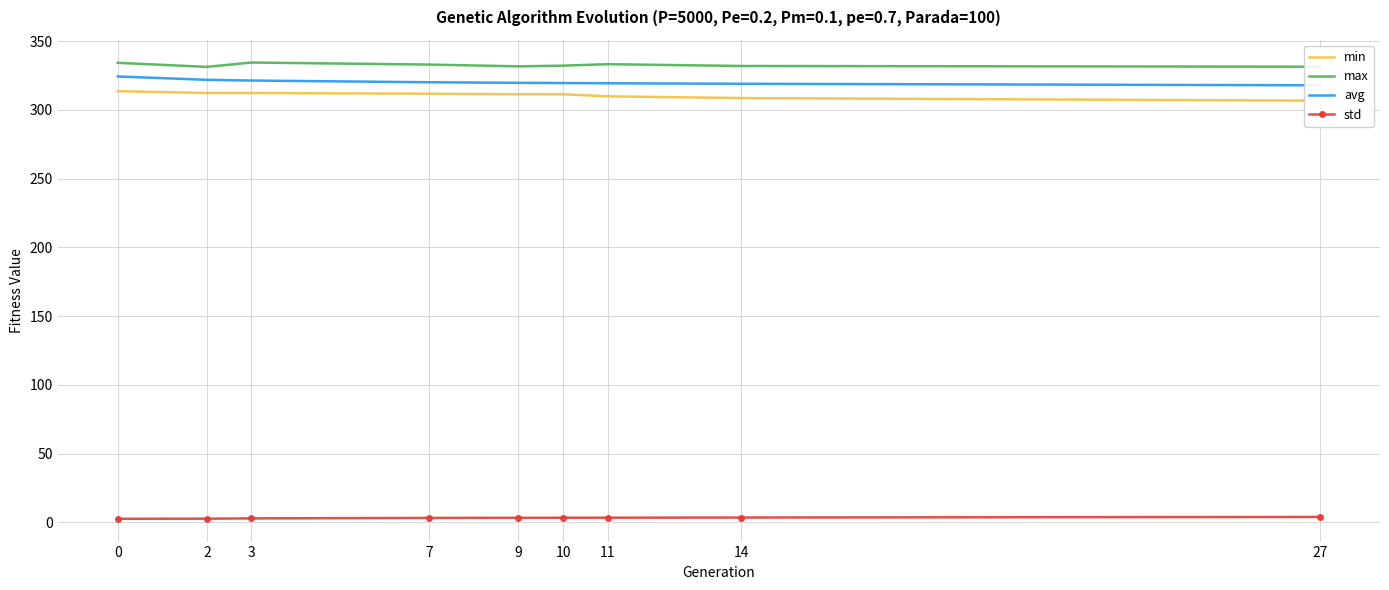

Rank the categories by min value from highest to lowest.

0, 2, 3, 7, 9, 10, 11, 14, 27